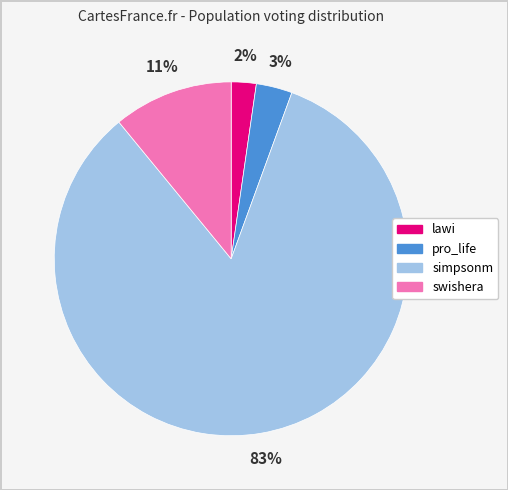

Do lawi and simpsonm together represent more than half of the pie?

Yes